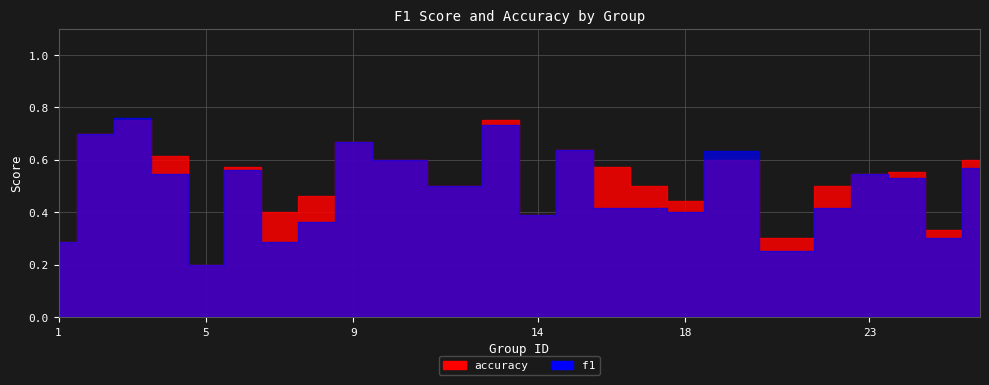

The value of accuracy at 6 is 0.6. True or false?

True